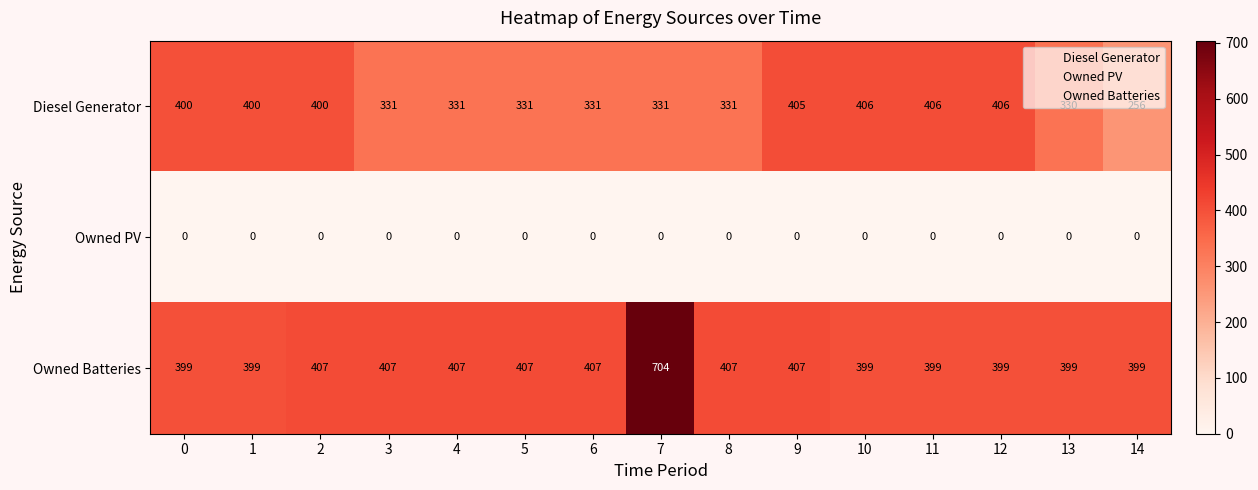

Which series has the largest range (max minus min)?

Owned Batteries